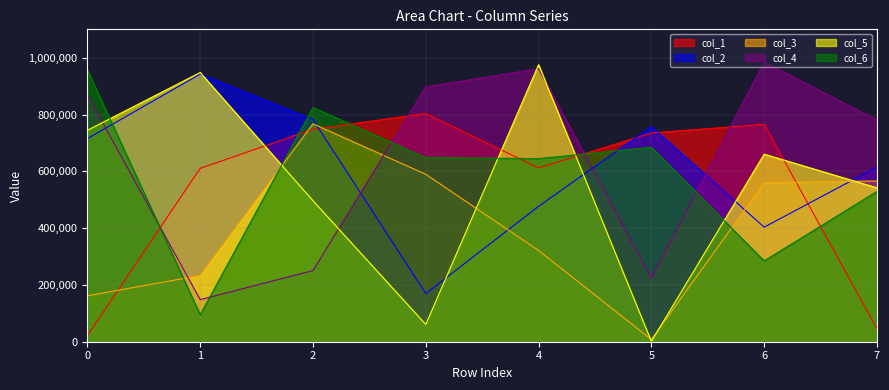

After their last crossing, which series has the higher values: col_5 or col_3?

col_3